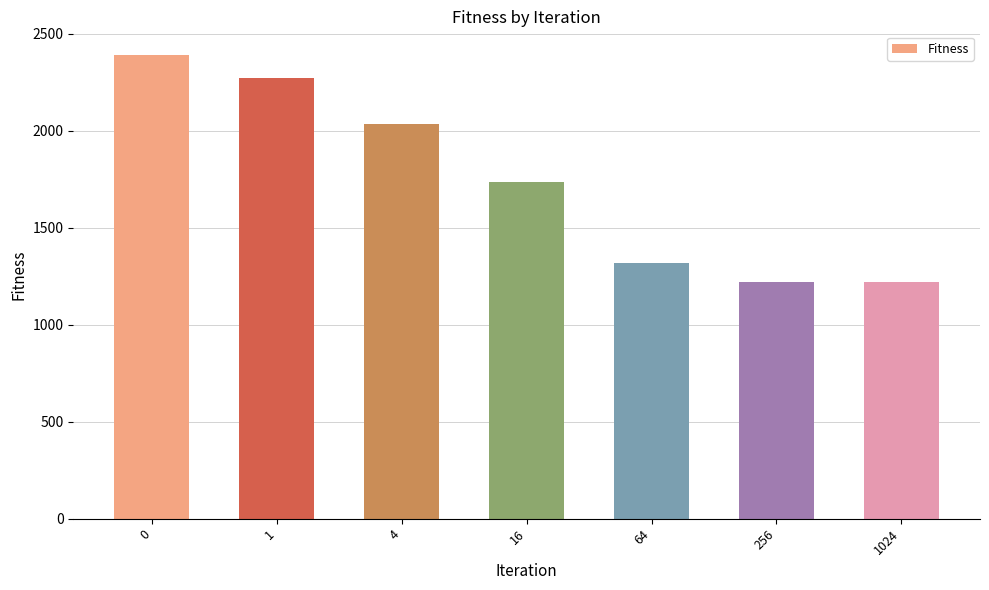

Is it true that the value at 1024 is 1220.7?

True